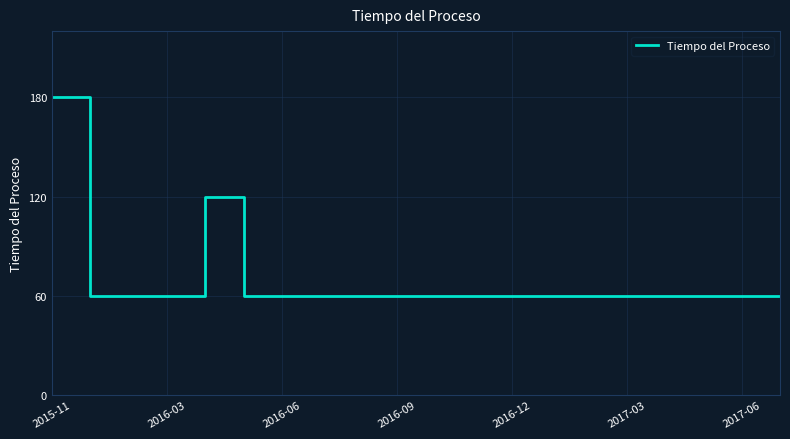

What is the difference between the maximum and minimum values?

120